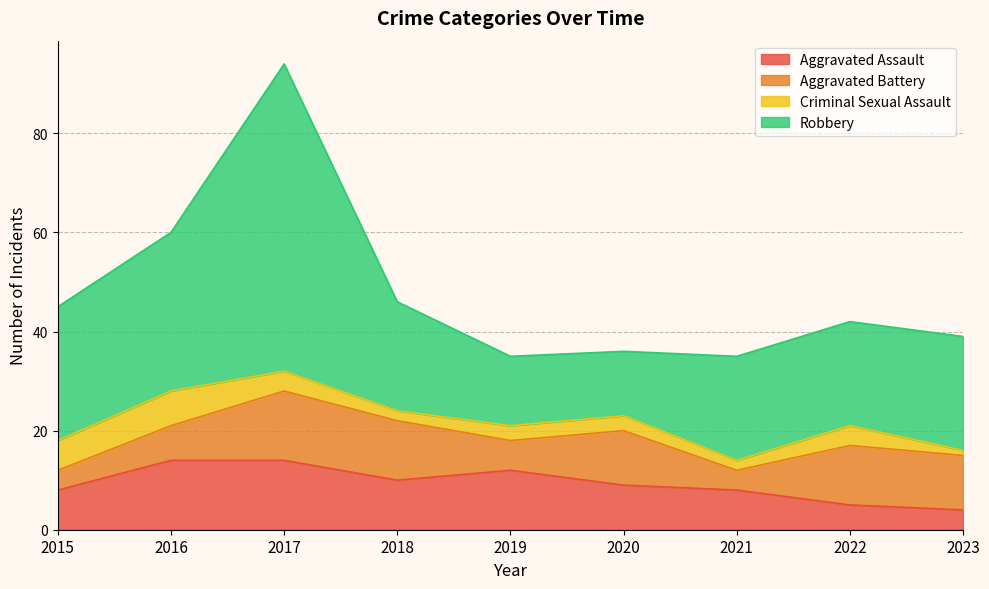

What is the value of the Criminal Sexual Assault point at the 2nd from the left?

7